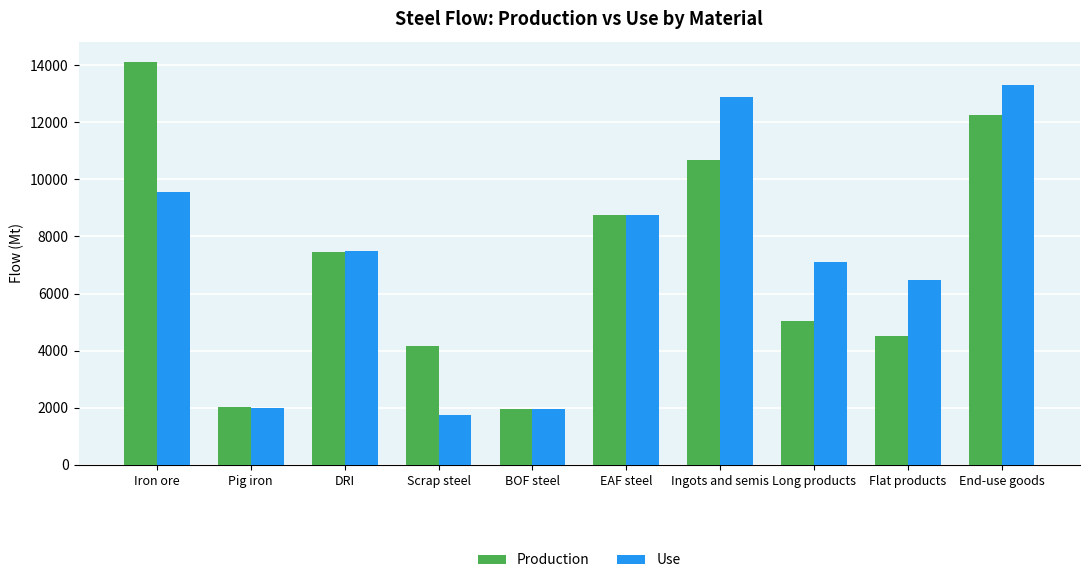

What are all the series names shown in the legend?

Production, Use